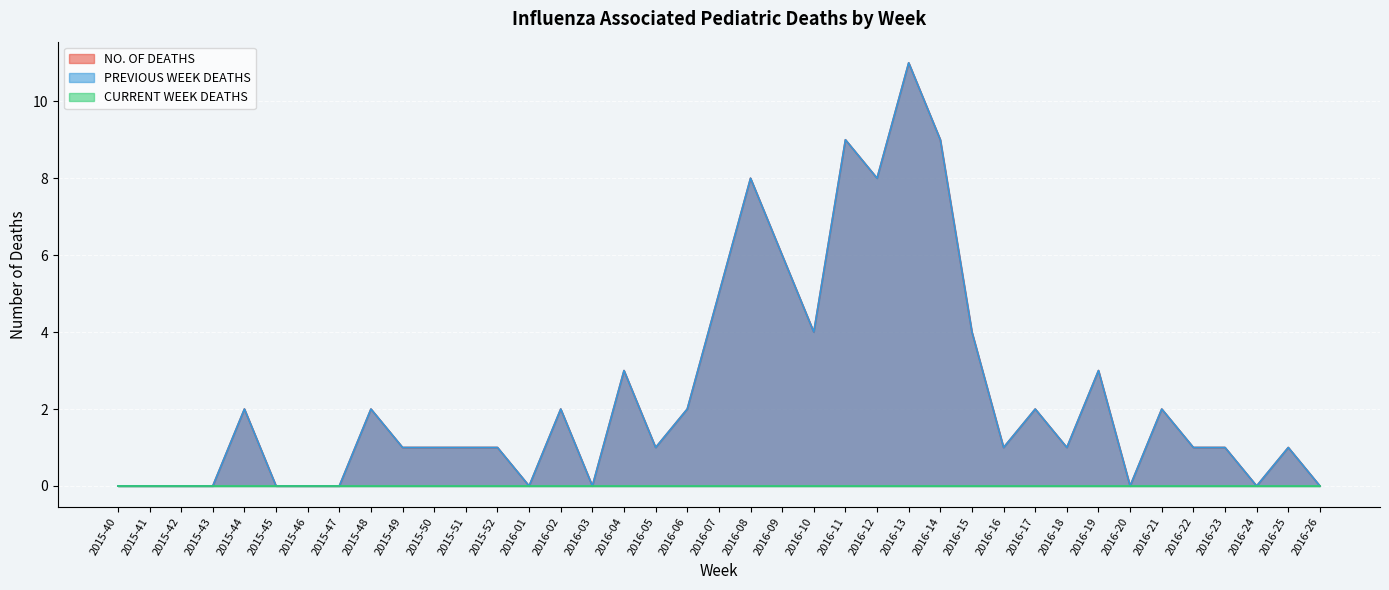

True or false: NO. OF DEATHS and PREVIOUS WEEK DEATHS intersect in this chart.

False